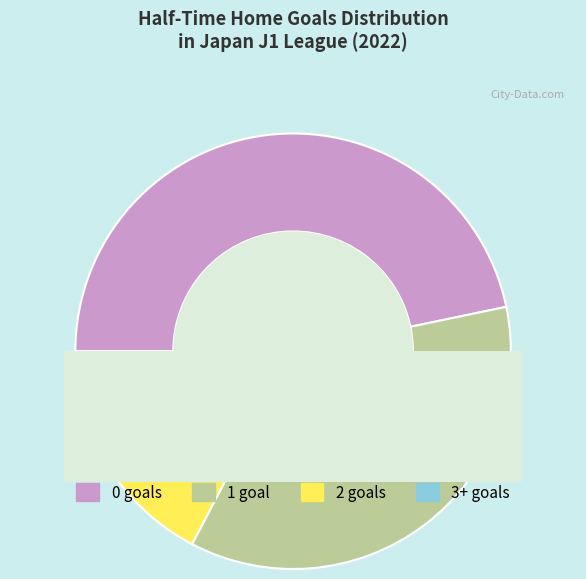

What percentage do 1 and 0 together represent?

82.7%